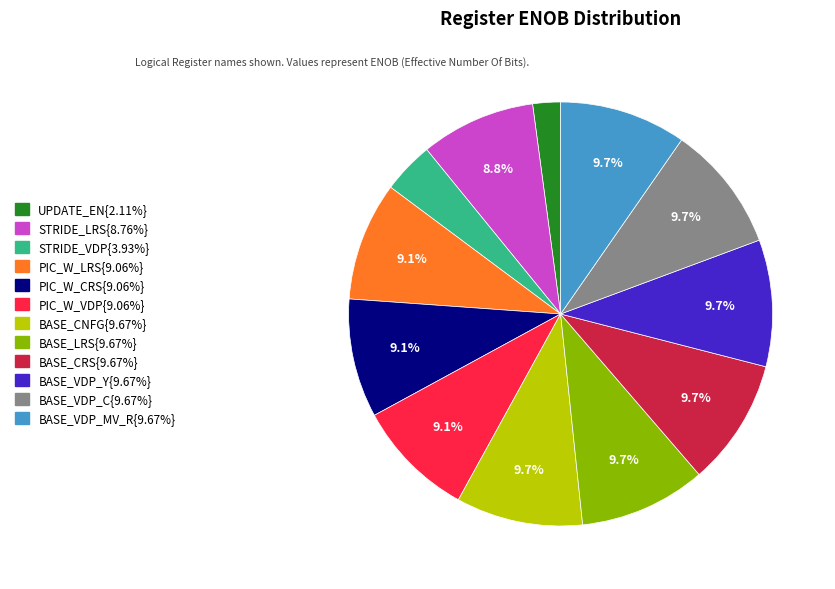

Does any single category account for the majority?

No